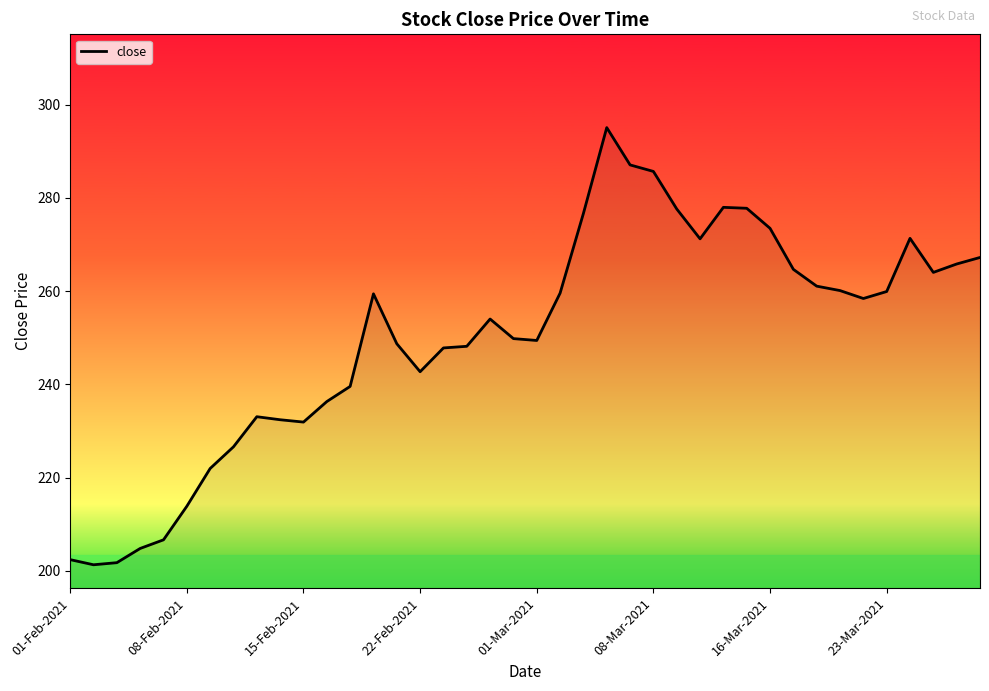

What is the minimum value shown in the chart?

201.3